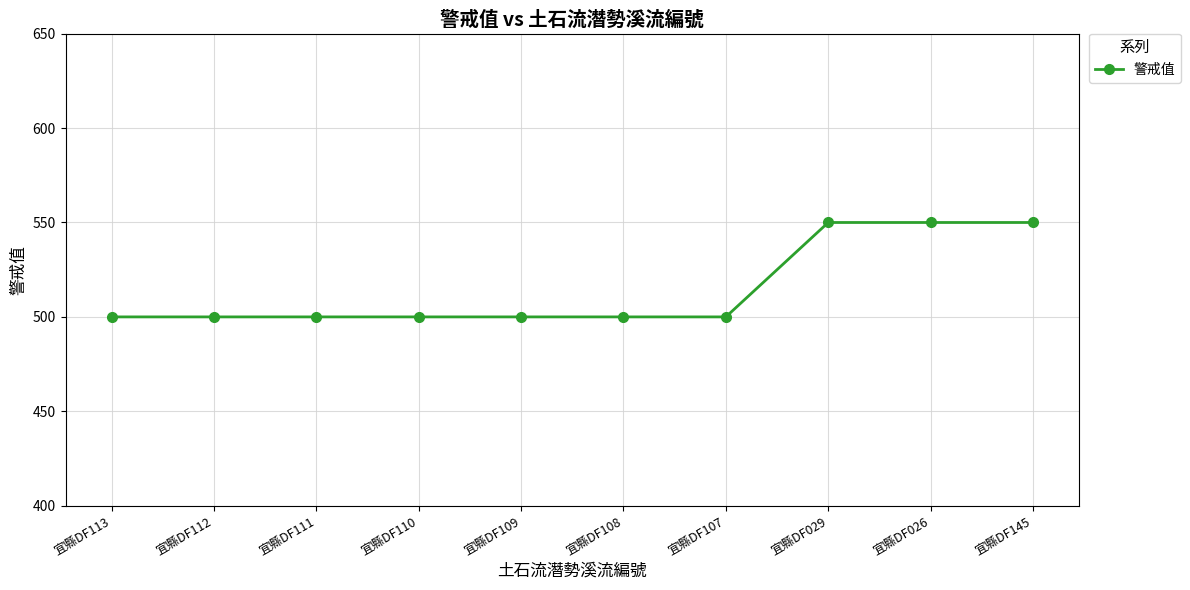

What is the ratio of the value at 宜縣DF107 to the value at 宜縣DF026?

0.9